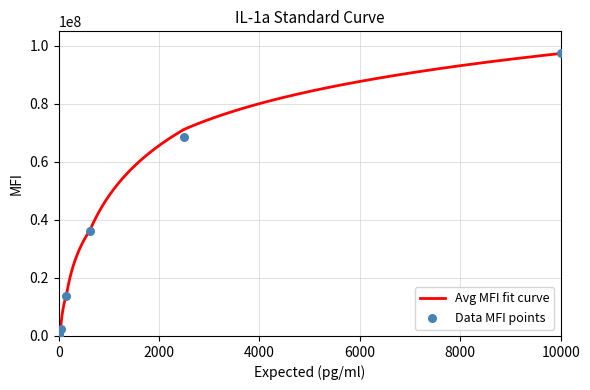

What is the maximum value for Avg MFI fit curve?

97365760.0